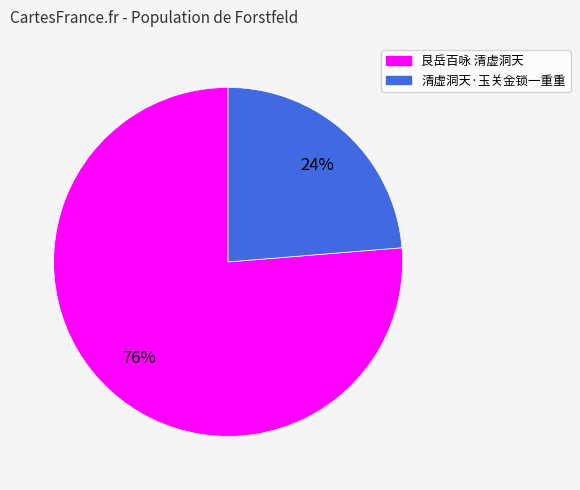

The 清虚洞天·玉关金锁一重重 slice represents 17% of the pie. True or false?

False